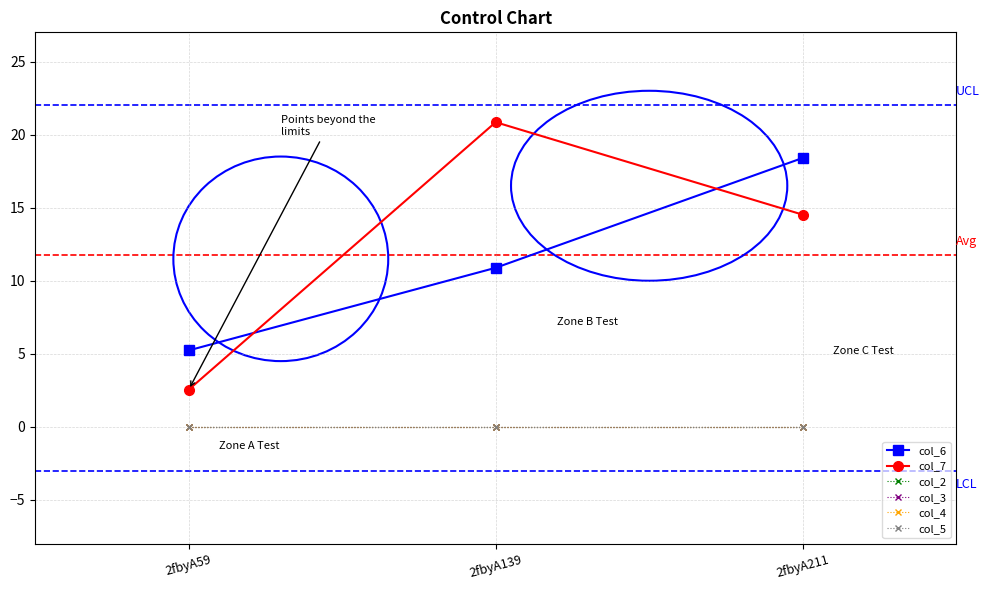

Is this an area chart (filled region under the line)?

No